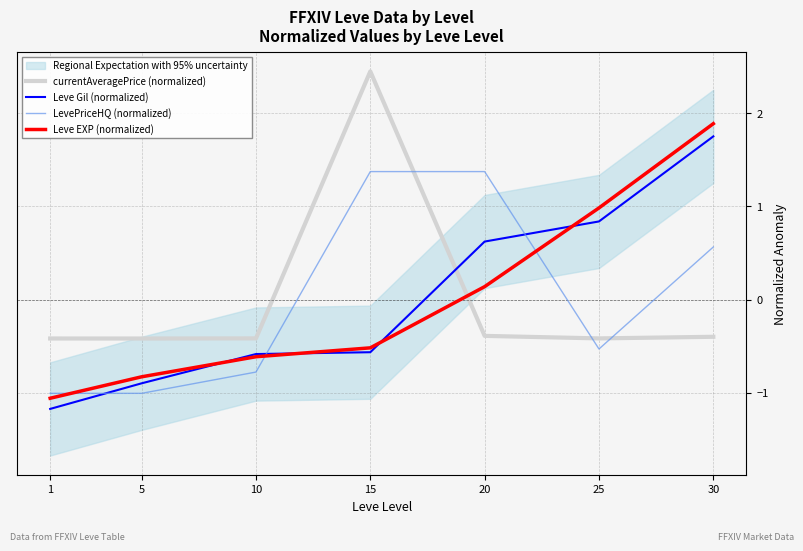

What is the difference between the maximum and second lowest values in the LevePriceHQ (normalized) series?

2.4